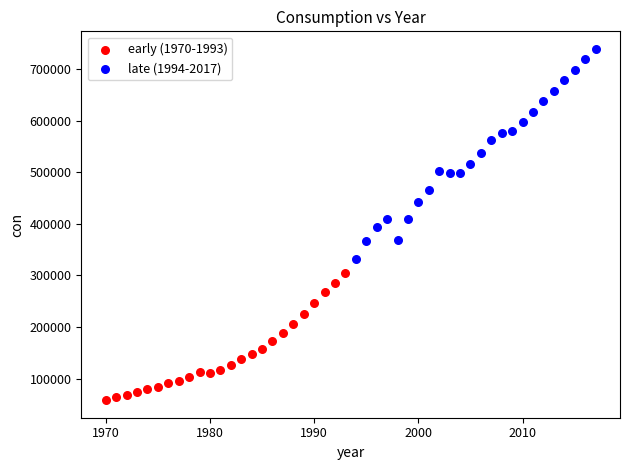

Which series has the largest Y range (max minus min)?

late (1994-2017)